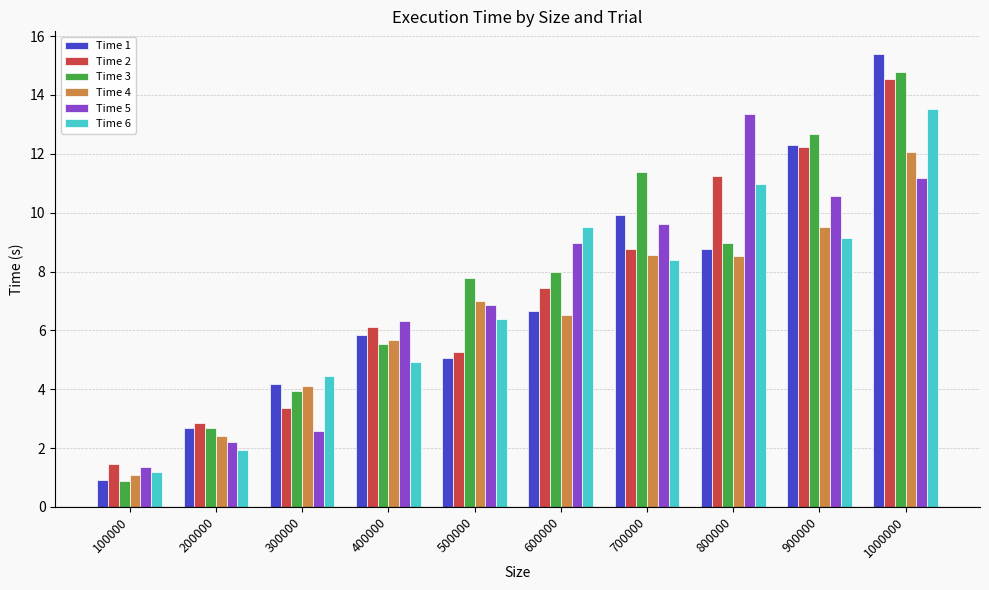

What is the value of the Time 4 bar at the 5th from the left?

7.0